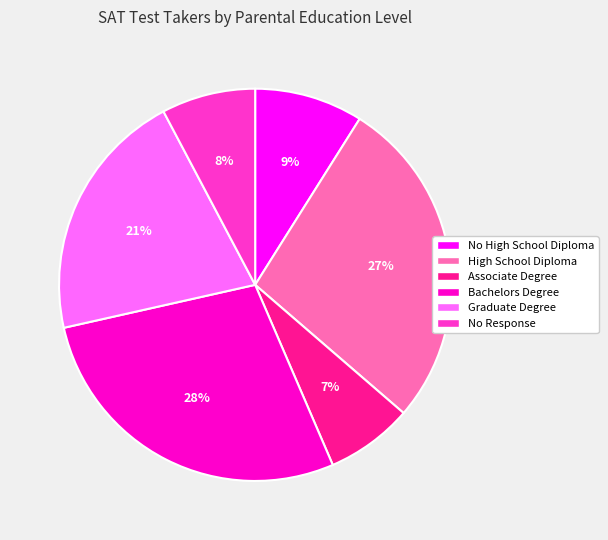

True or false: Bachelors Degree accounts for 16% of the total.

False